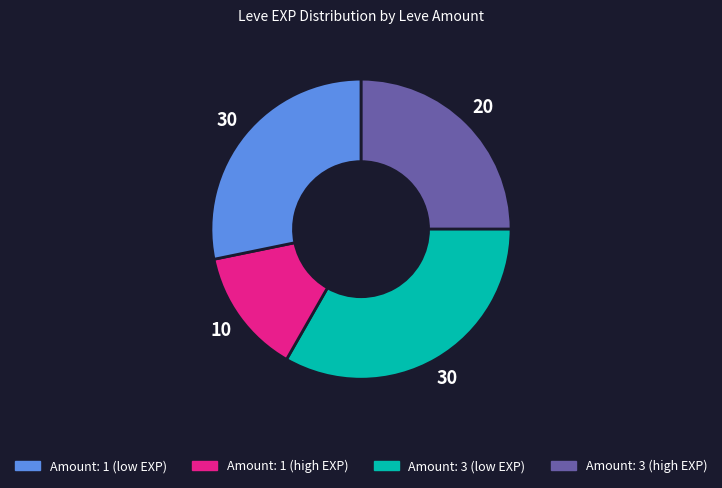

Is there a majority slice in this chart?

No